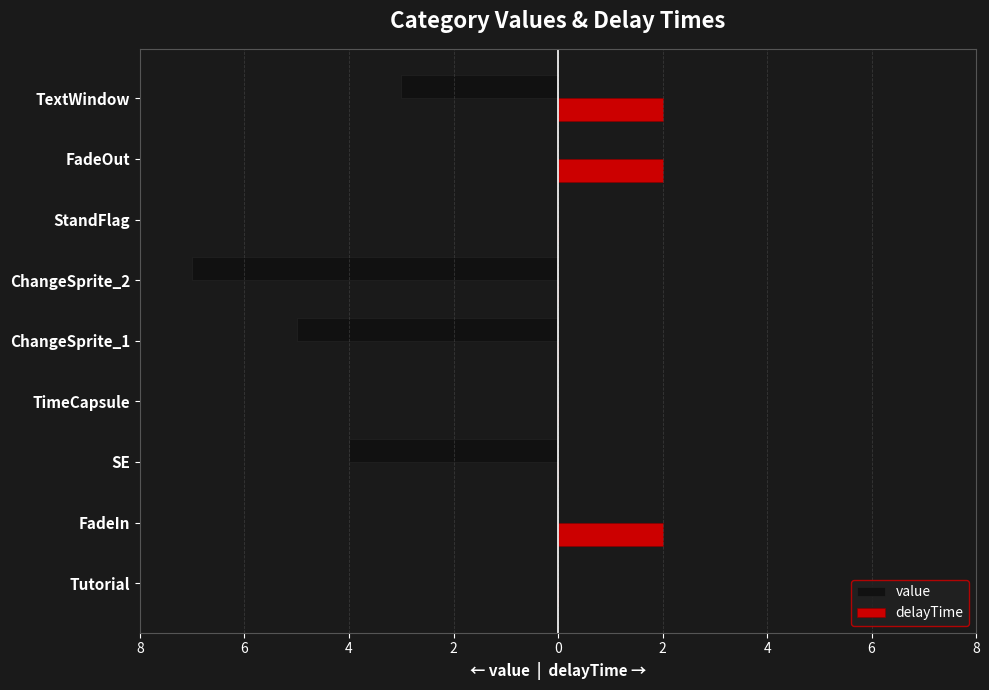

What are all the series names shown in the legend?

value, delayTime